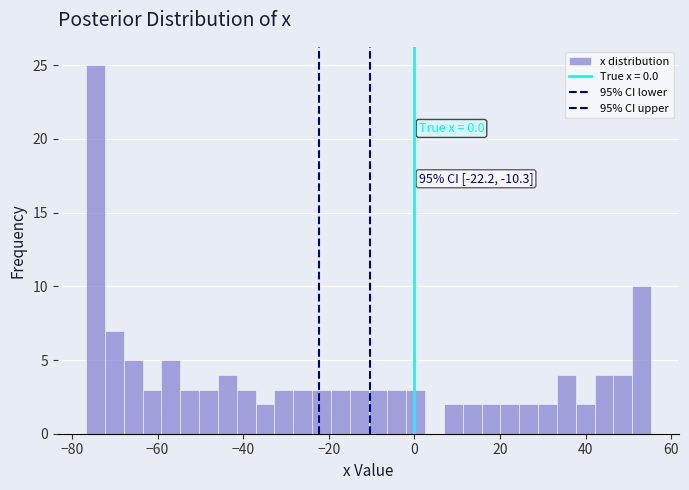

Around what value on the x-axis is the tallest bar? Give the approximate position of its centre, as read against the axis.

-74